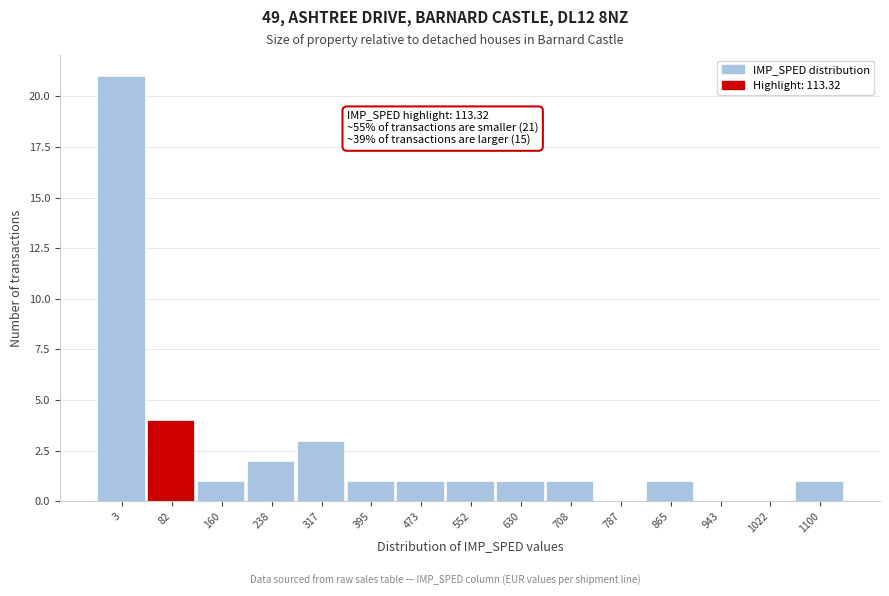

Reading left to right, transcribe all the data shown in this chart.

3=21	82=4	160=1	238=2	317=3	395=1	473=1	552=1	630=1	708=1	787=0	865=1	943=0	1022=0	1100=1